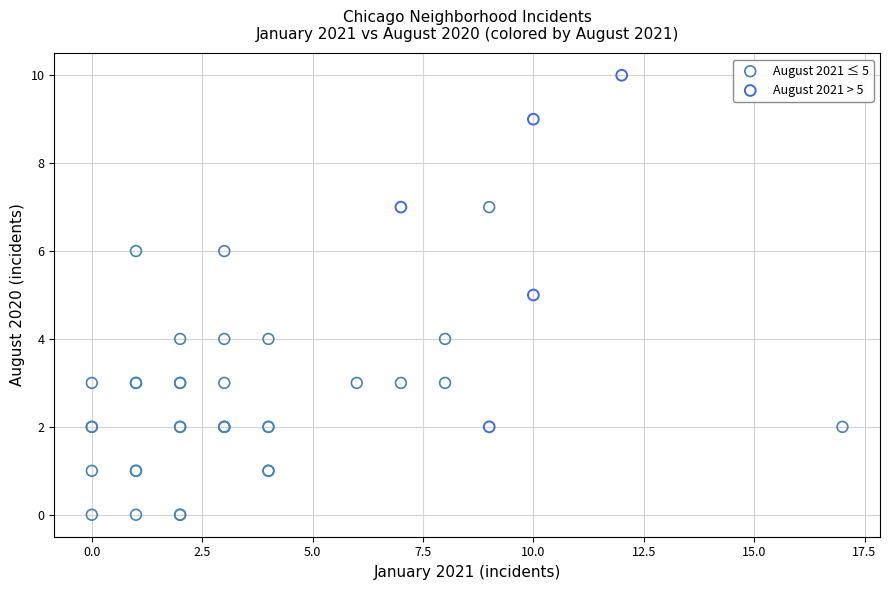

Which series reaches the minimum Y coordinate?

August 2021 ≤ 5